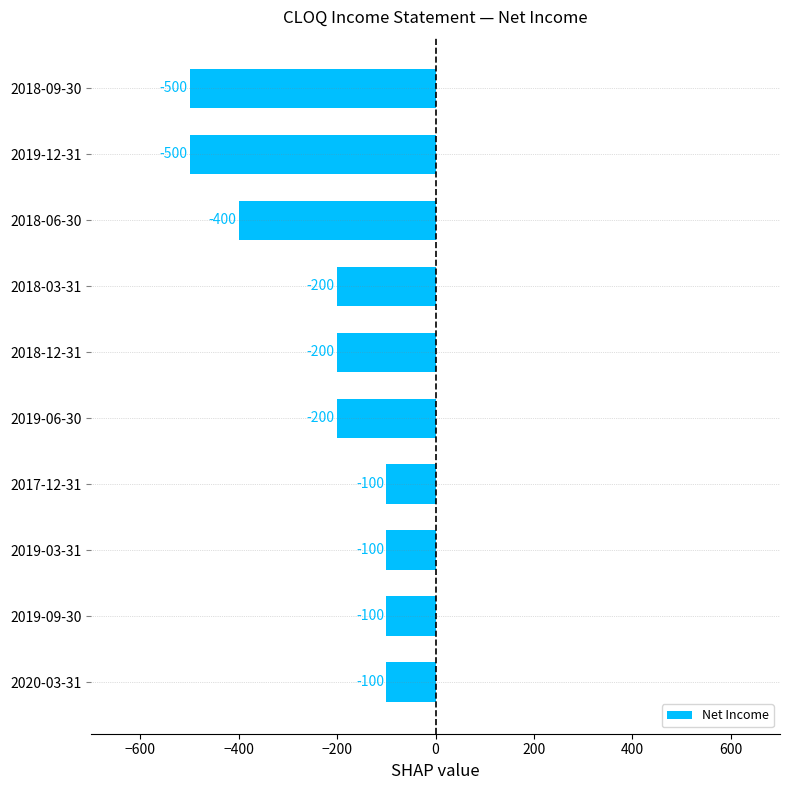

Count the values in the range -400 to -100.

8